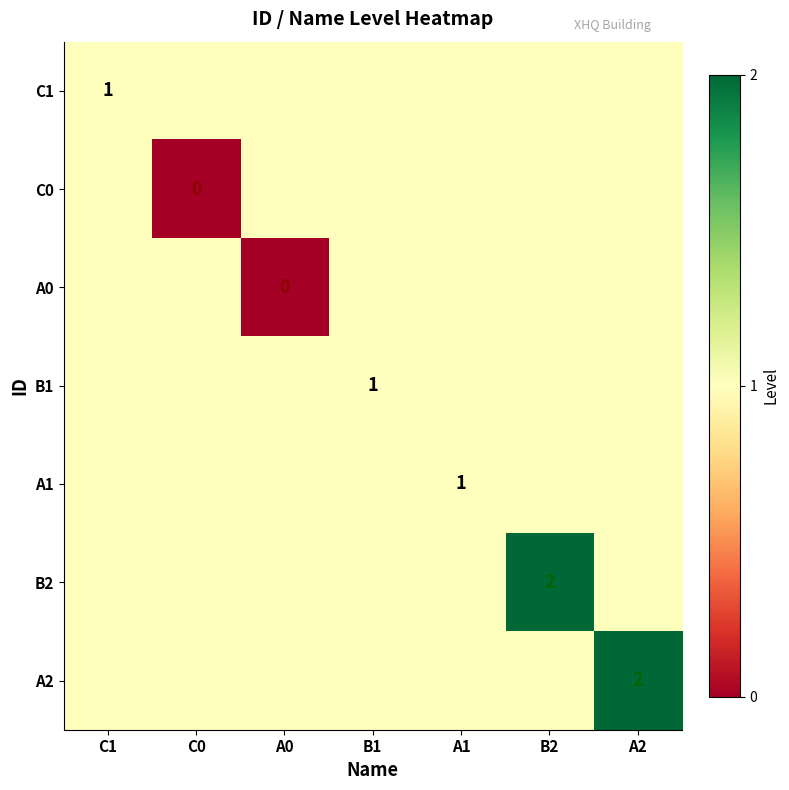

At which label is A1 closest to 1?

C1